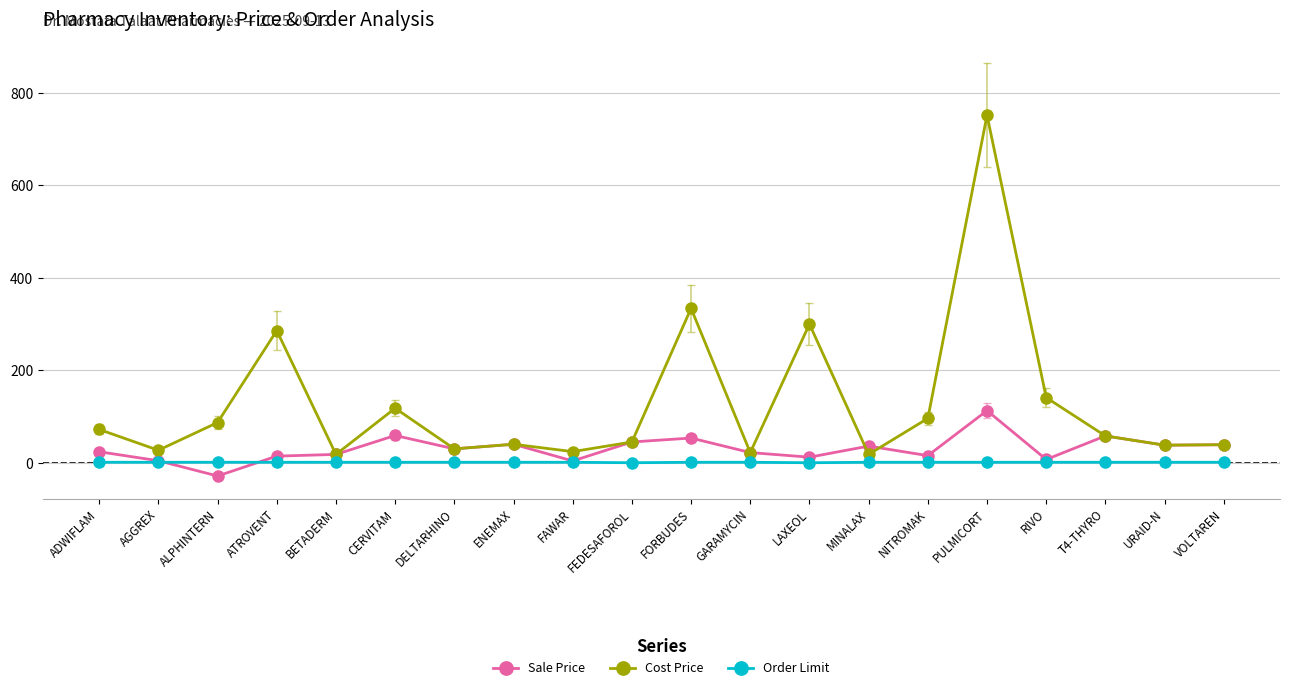

What is the label of the 1st point from the left?

ADWIFLAM